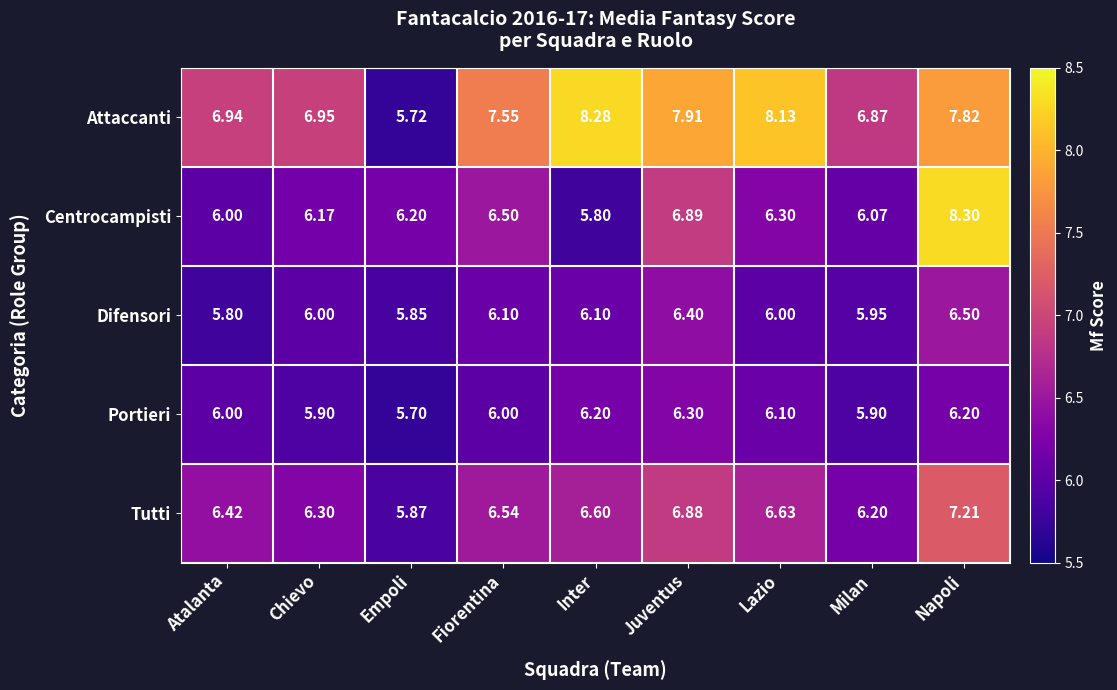

What is the spread (max minus min) of values at Napoli?

2.1